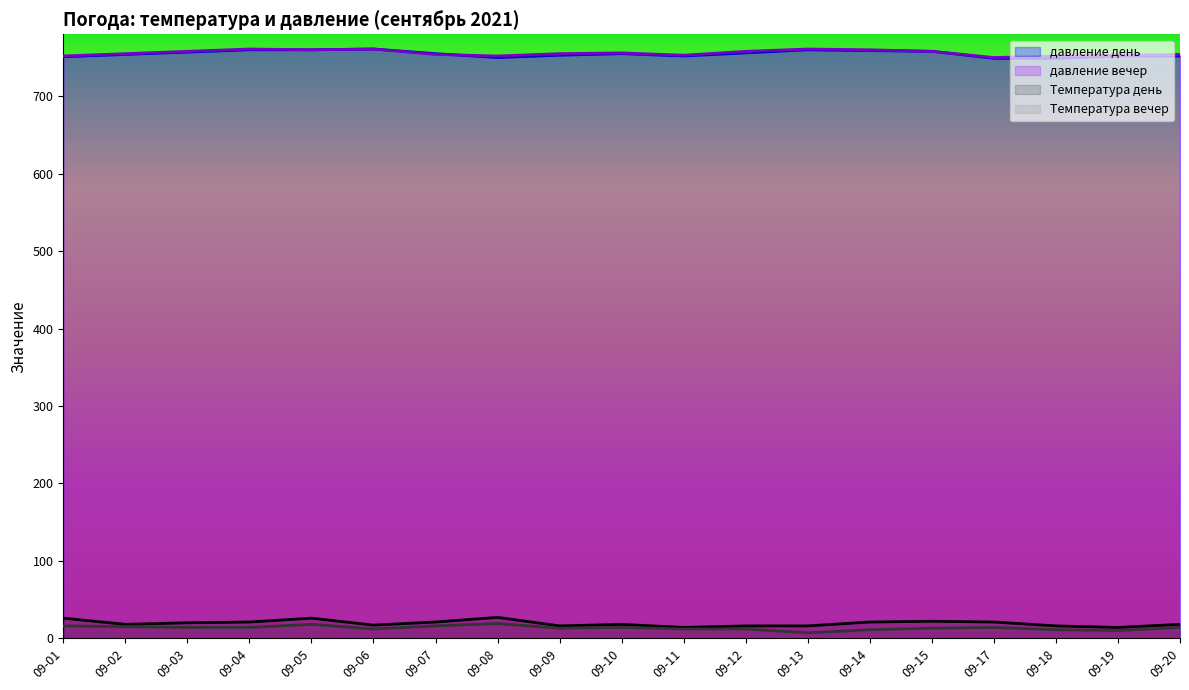

What is the highest value of the Температура день series?

27